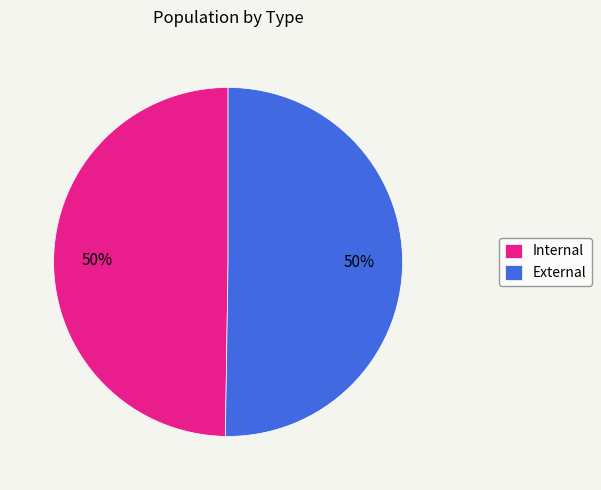

To the nearest percent, what portion does External represent?

50%